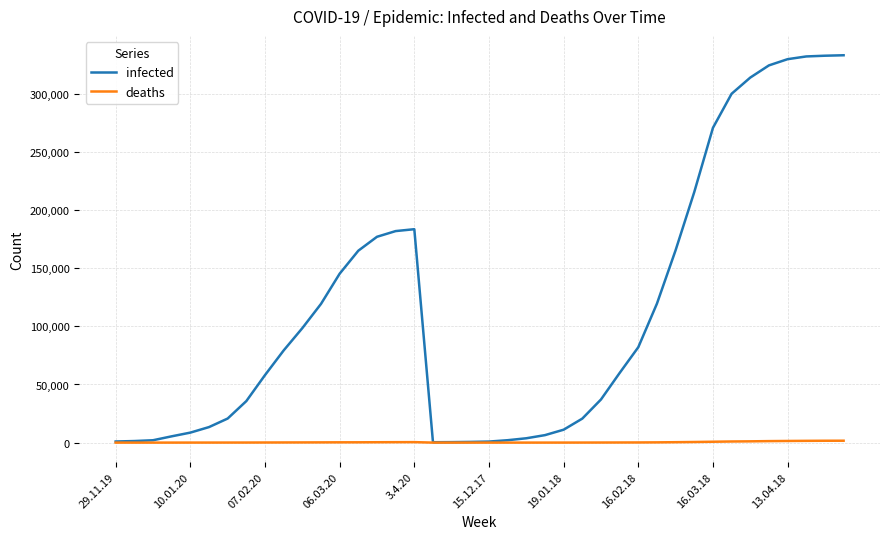

What is the maximum value shown in the chart?

333122